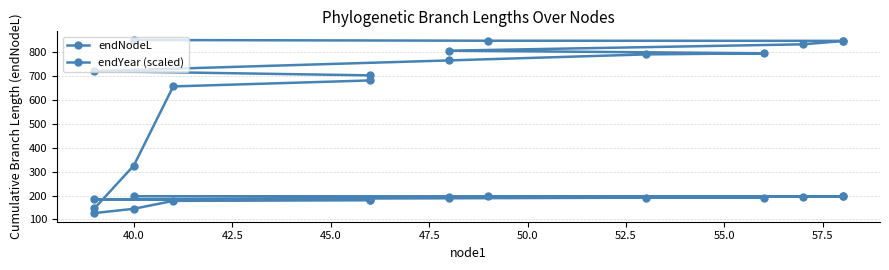

Count the number of data series in this chart.

2